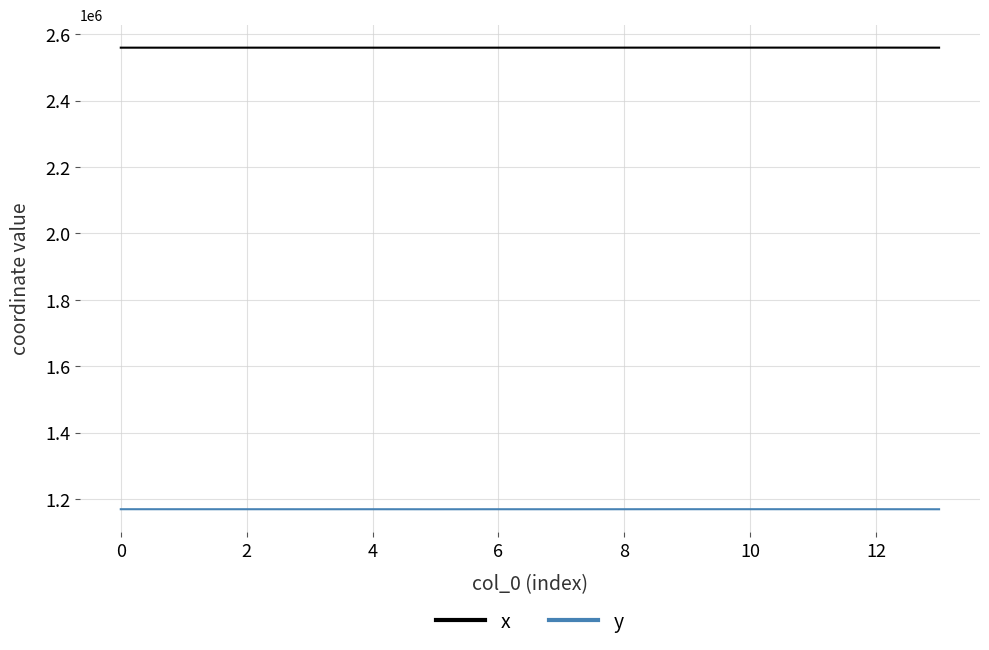

Which series has the largest total across all categories?

x